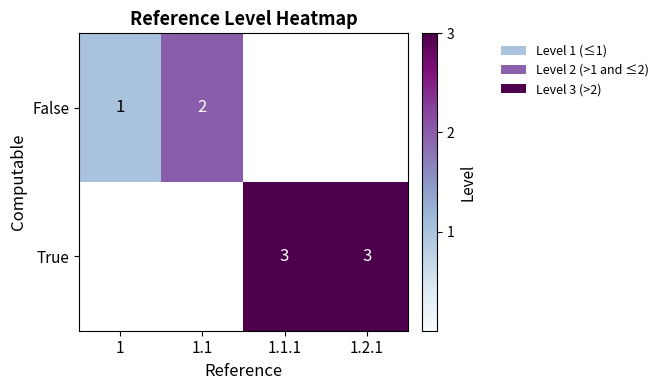

The False series shows 3 at 1.1. True or false?

False